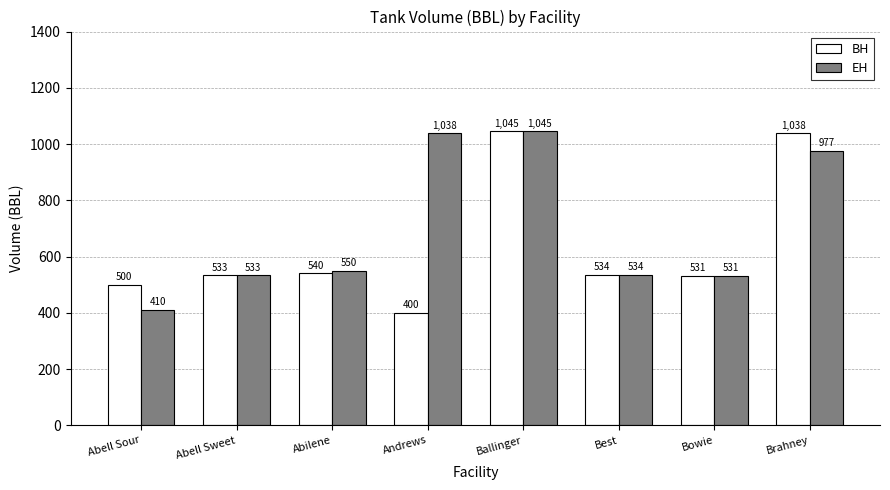

Rank the series at Abell Sour from highest to lowest value.

BH, EH